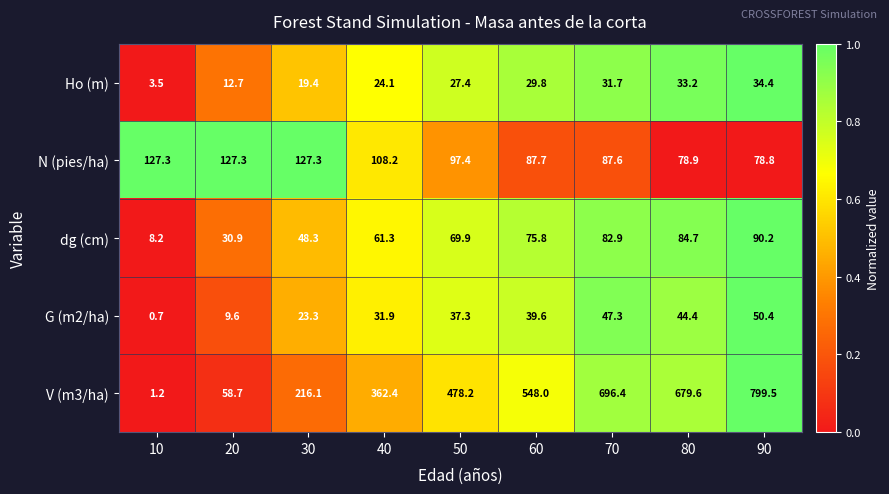

The value of G (m2/ha) at 10 is 0.2. True or false?

False